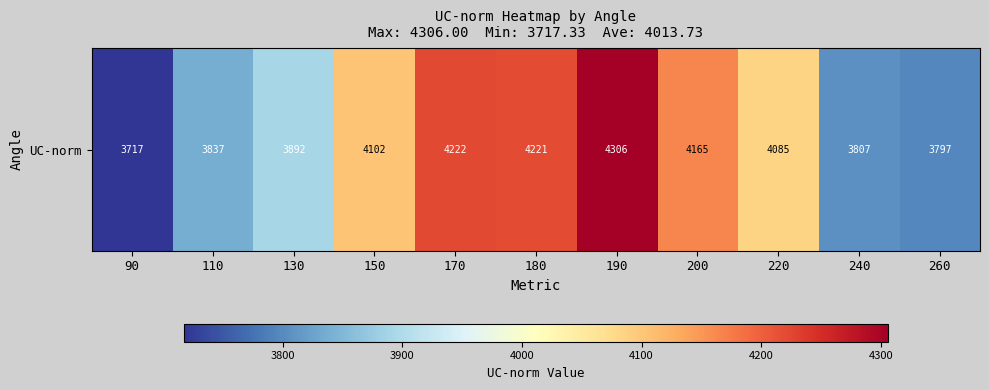

What is the change in value from 170 to 260?

-425.0